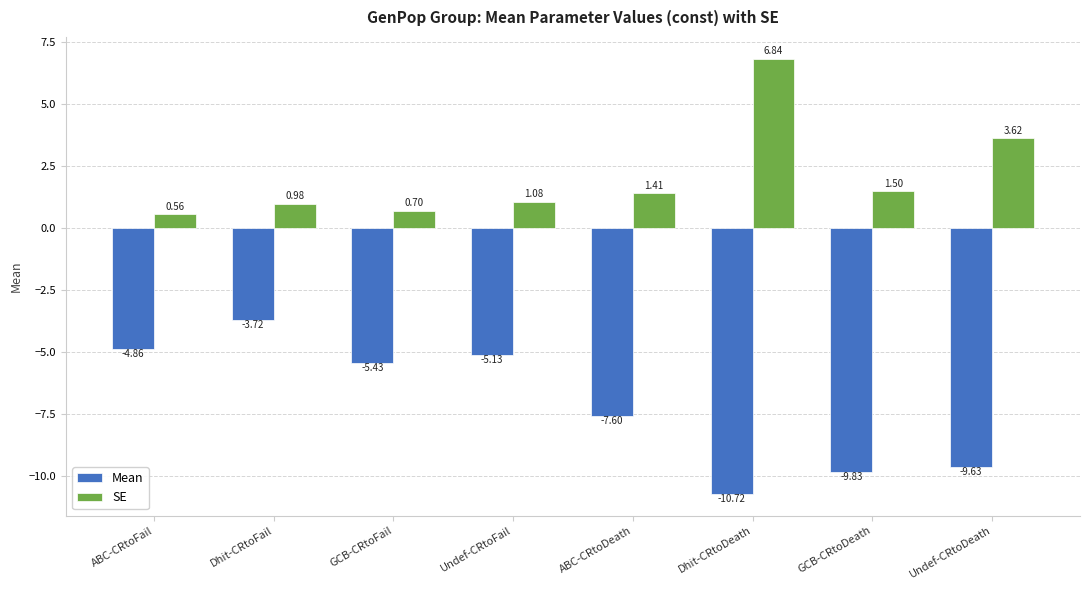

Is it true that Mean equals -5.1 at Undef-CRtoFail?

True